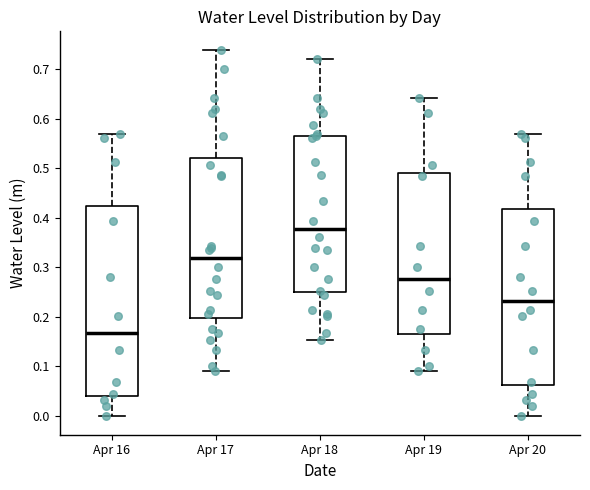

Which box has the highest median line?

Apr 18